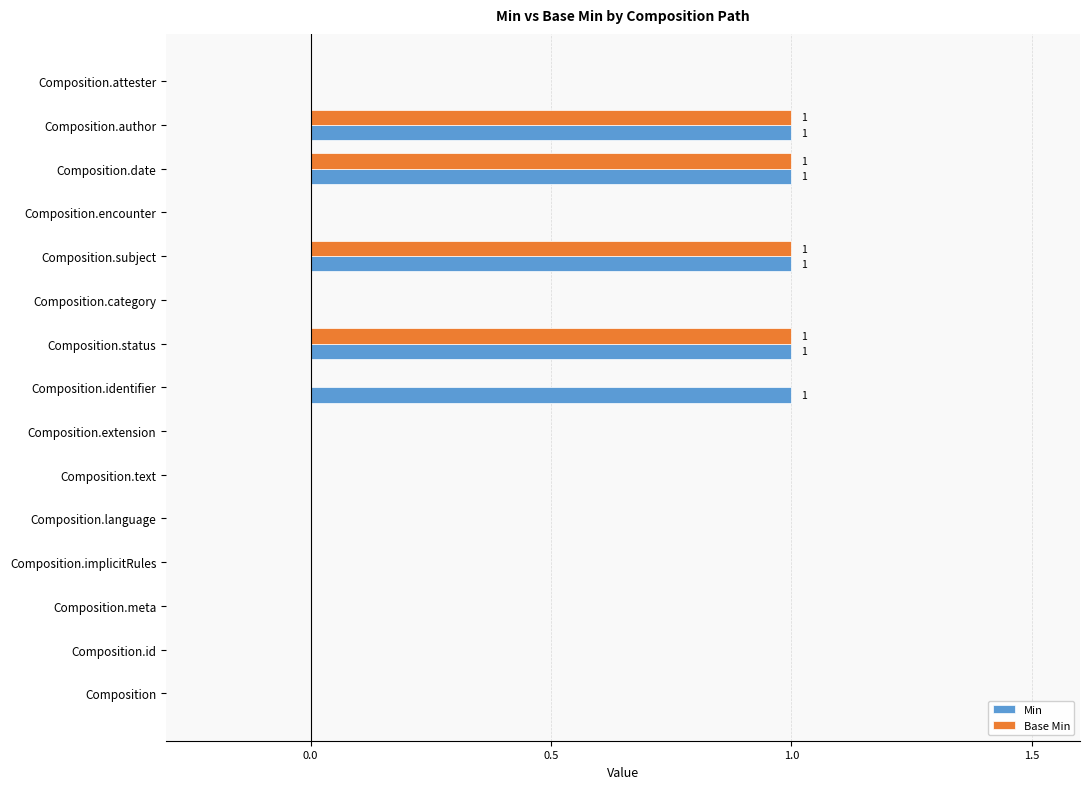

What is the maximum value for Base Min?

1